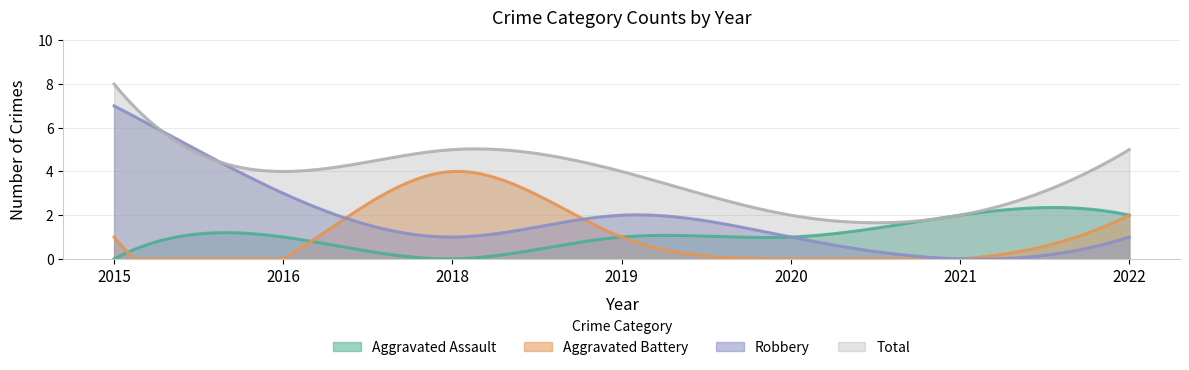

How many data points in Aggravated Assault are above 1?

2